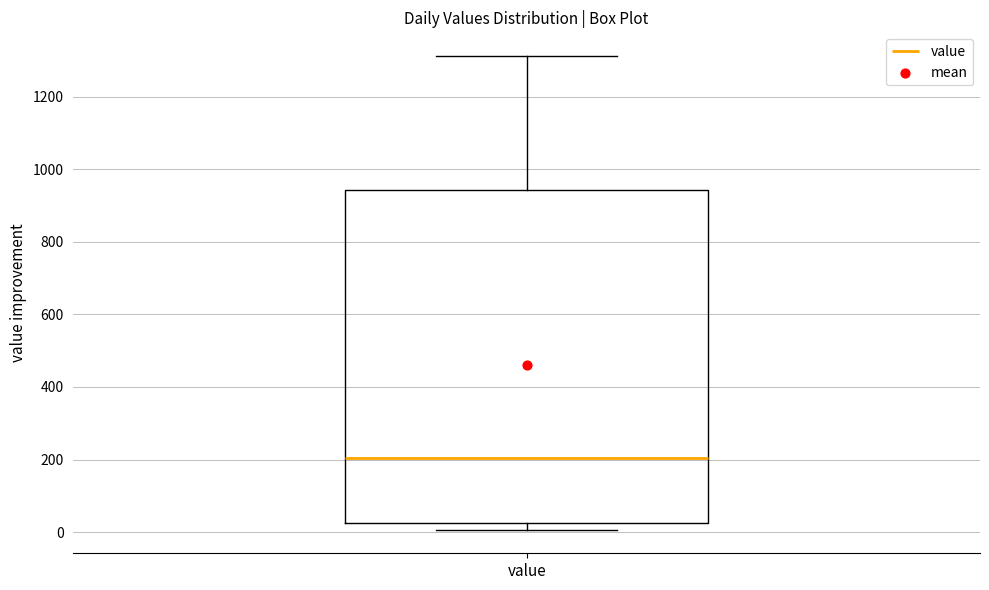

Transcribe this box plot: give where the median line is, the range the box spans, and where the two whiskers end, as read against the y-axis. The values are not printed on the chart, so give them approximately, as read against the axis.

median 200, box 20 to 940, whiskers 0 to 1320